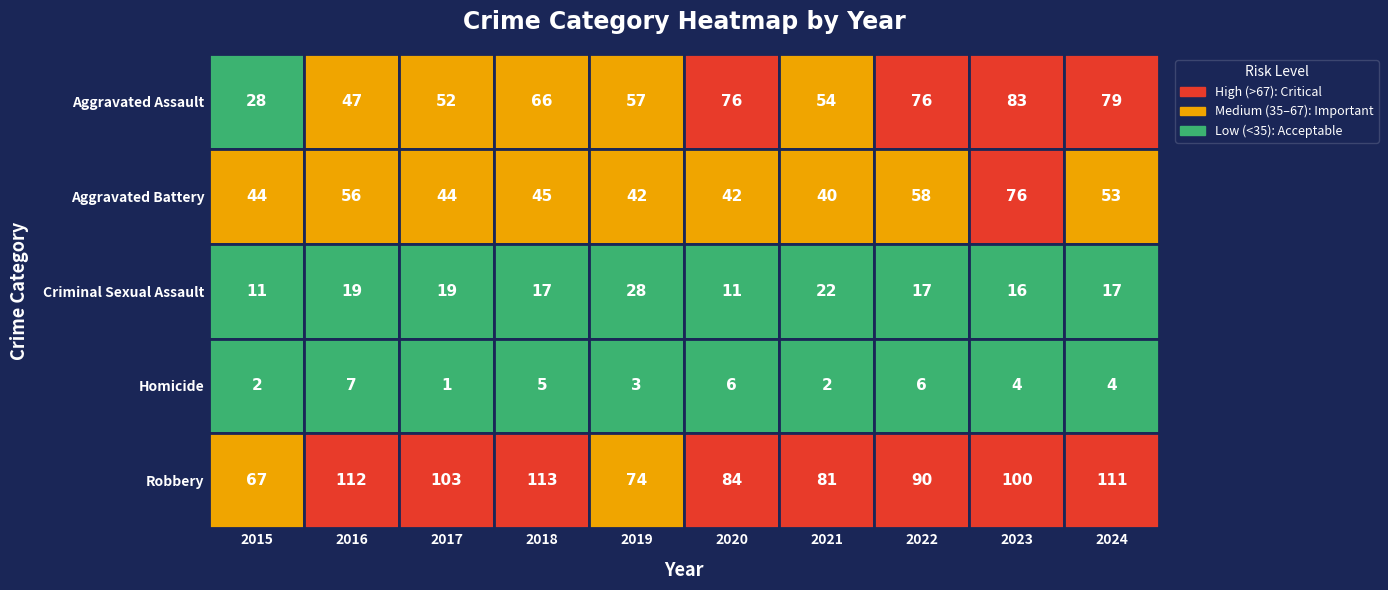

Which series has the largest total across all categories?

Robbery